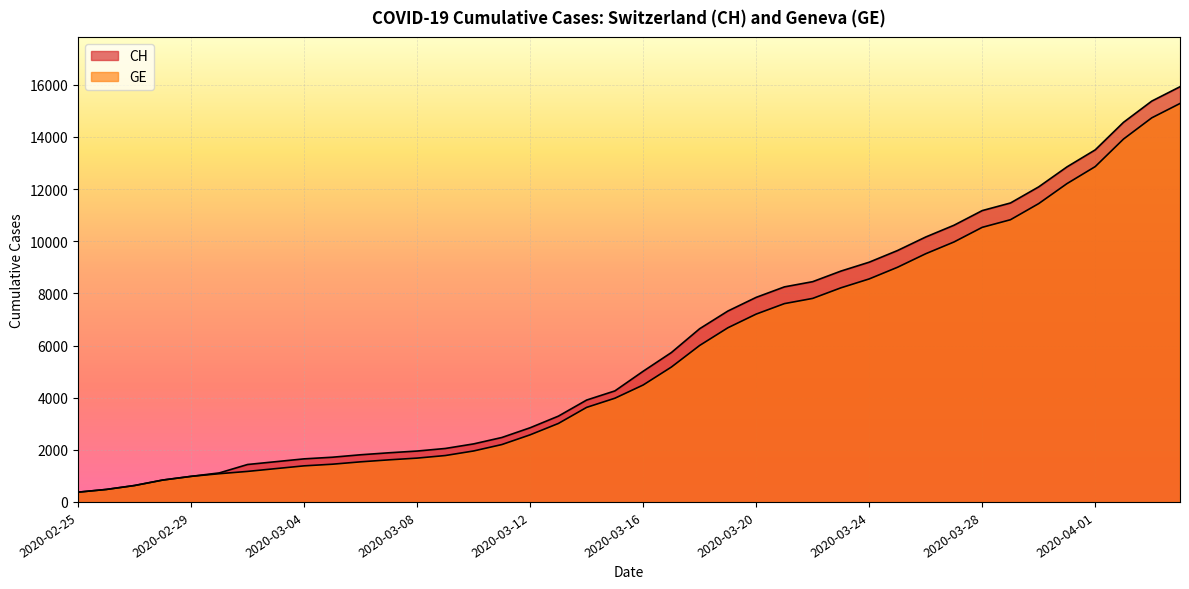

The GE series shows 1339 at 2020-02-28. True or false?

False